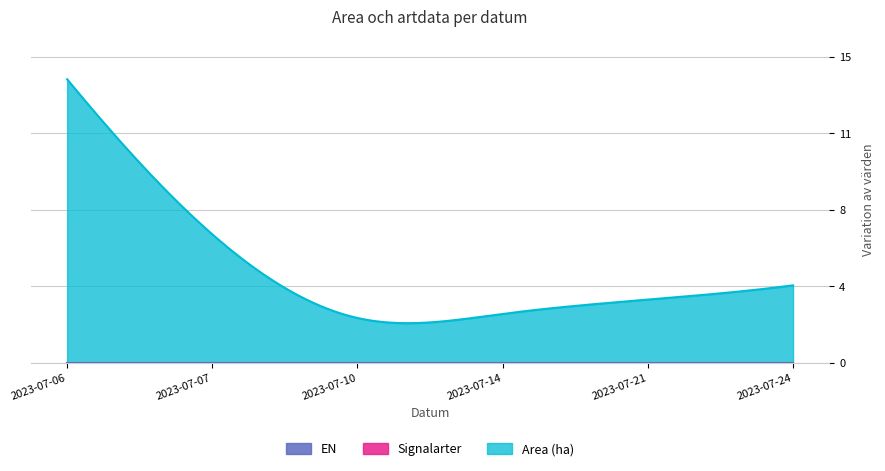

True or false: Area (ha) and Fridlysta intersect in this chart.

False